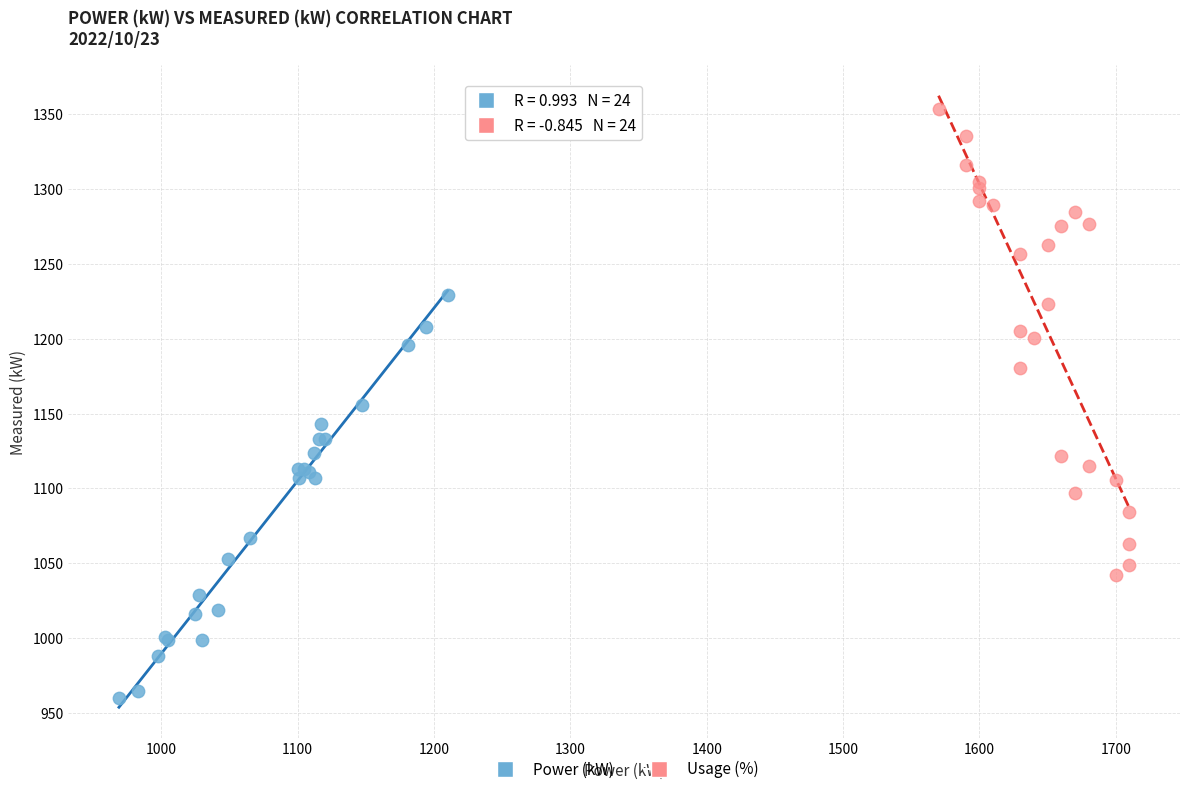

Which series has the widest spread of Y values?

Usage (%)